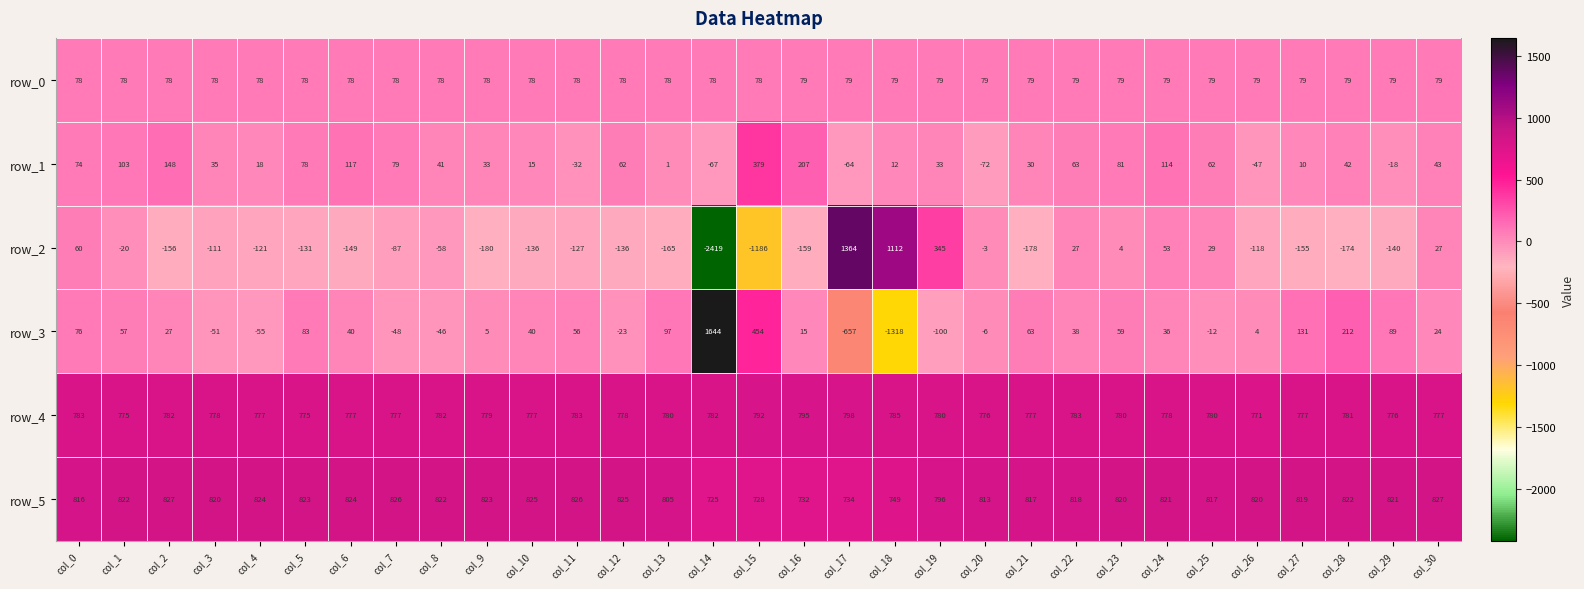

What is the maximum value for row_4?

798